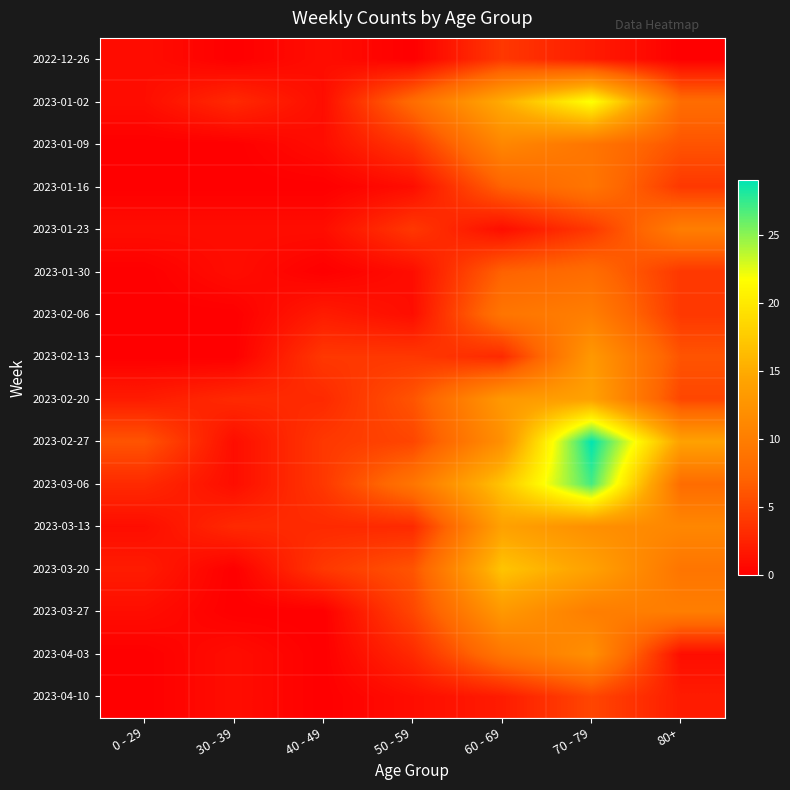

Reading left to right, what are all the values shown in this chart?

2022-12-26: 0 - 29=1	30 - 39=0	40 - 49=1	50 - 59=0	60 - 69=4	70 - 79=2	80+=0
2023-01-02: 0 - 29=1	30 - 39=3	40 - 49=1	50 - 59=8	60 - 69=15	70 - 79=22	80+=8
2023-01-09: 0 - 29=0	30 - 39=0	40 - 49=1	50 - 59=4	60 - 69=11	70 - 79=9	80+=6
2023-01-16: 0 - 29=0	30 - 39=0	40 - 49=0	50 - 59=1	60 - 69=7	70 - 79=9	80+=4
2023-01-23: 0 - 29=1	30 - 39=1	40 - 49=1	50 - 59=4	60 - 69=1	70 - 79=4	80+=10
2023-01-30: 0 - 29=0	30 - 39=1	40 - 49=0	50 - 59=1	60 - 69=7	70 - 79=8	80+=4
2023-02-06: 0 - 29=0	30 - 39=0	40 - 49=2	50 - 59=1	60 - 69=9	70 - 79=10	80+=4
2023-02-13: 0 - 29=0	30 - 39=0	40 - 49=4	50 - 59=4	60 - 69=3	70 - 79=13	80+=6
2023-02-20: 0 - 29=2	30 - 39=3	40 - 49=3	50 - 59=6	60 - 69=13	70 - 79=14	80+=5
2023-02-27: 0 - 29=6	30 - 39=1	40 - 49=4	50 - 59=5	60 - 69=12	70 - 79=29	80+=14
2023-03-06: 0 - 29=3	30 - 39=1	40 - 49=4	50 - 59=9	60 - 69=17	70 - 79=27	80+=8
2023-03-13: 0 - 29=1	30 - 39=3	40 - 49=3	50 - 59=3	60 - 69=14	70 - 79=12	80+=11
2023-03-20: 0 - 29=2	30 - 39=0	40 - 49=4	50 - 59=6	60 - 69=17	70 - 79=14	80+=9
2023-03-27: 0 - 29=1	30 - 39=0	40 - 49=0	50 - 59=5	60 - 69=13	70 - 79=10	80+=10
2023-04-03: 0 - 29=0	30 - 39=1	40 - 49=0	50 - 59=3	60 - 69=9	70 - 79=12	80+=1
2023-04-10: 0 - 29=0	30 - 39=1	40 - 49=0	50 - 59=1	60 - 69=2	70 - 79=5	80+=2